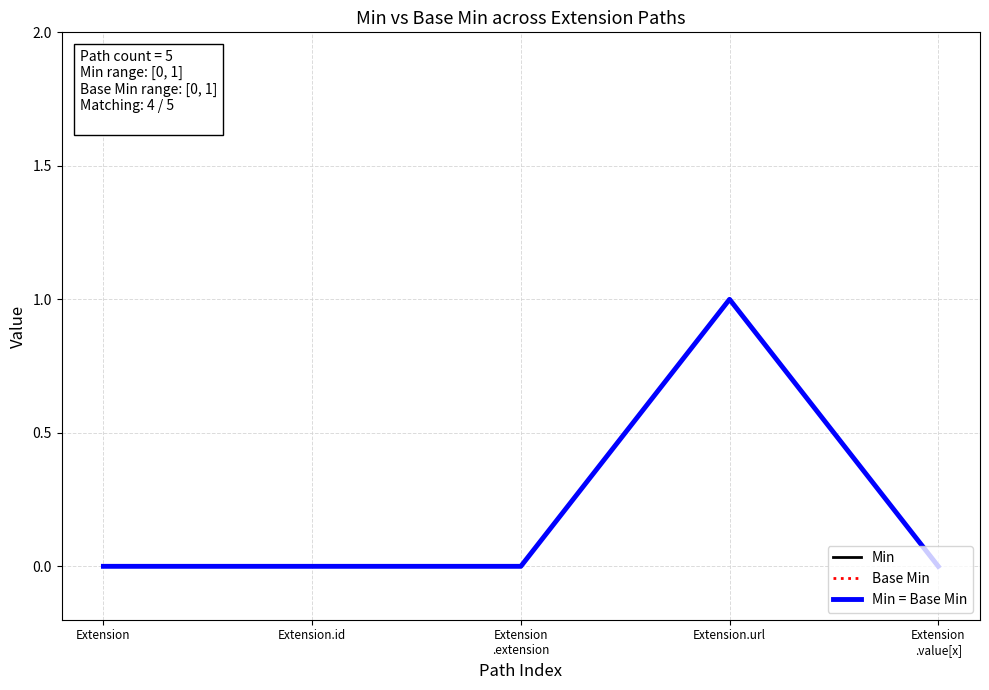

At Extension, list the series in order from largest to smallest.

Min, Base Min, Min = Base Min